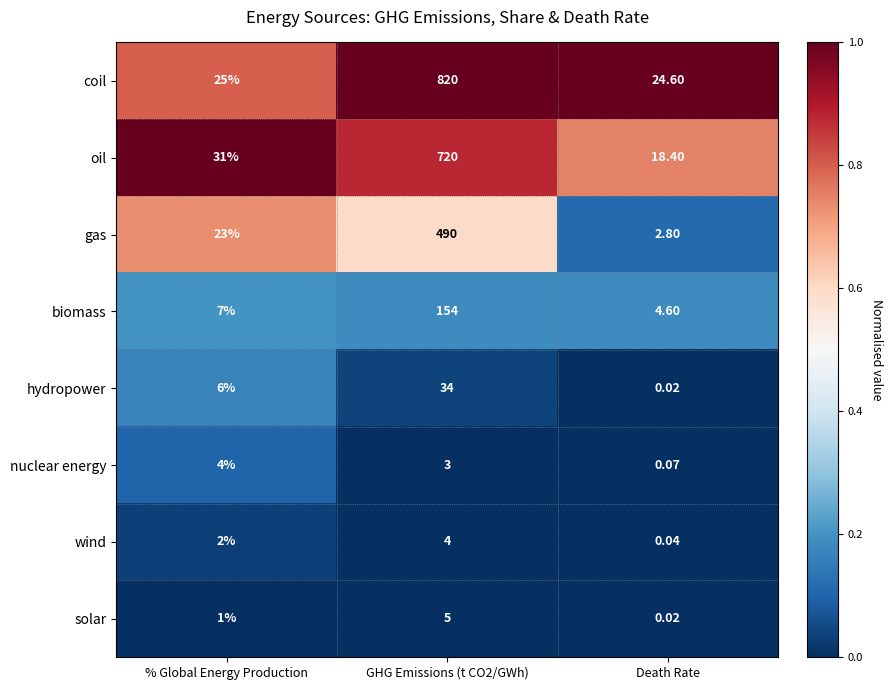

Which series changed the most between % Global Energy Production and GHG Emissions (t CO2/GWh)?

coil